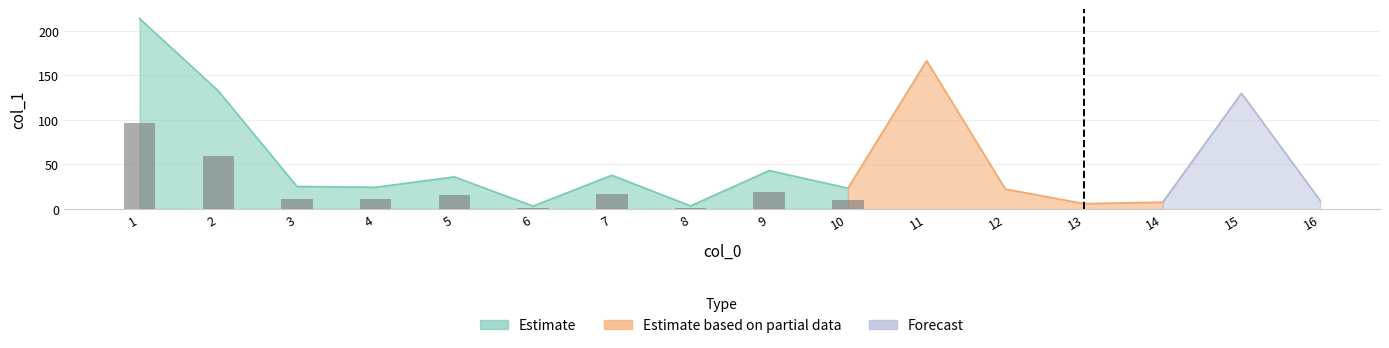

Rank the categories by value from lowest to highest.

6, 8, 13, 14, 16, 12, 10, 4, 3, 5, 7, 9, 15, 2, 11, 1